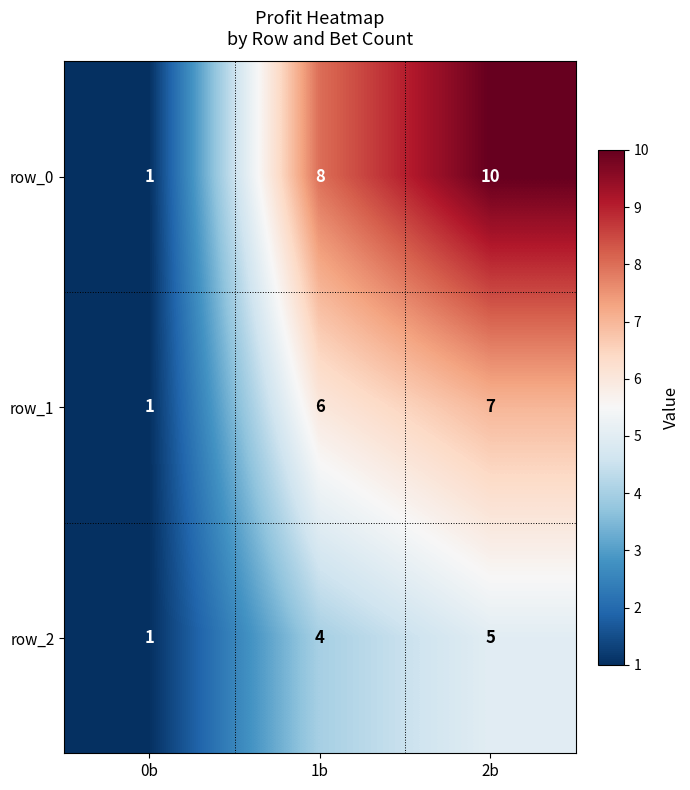

List the series in order of their overall mean, lowest first.

row_2, row_1, row_0